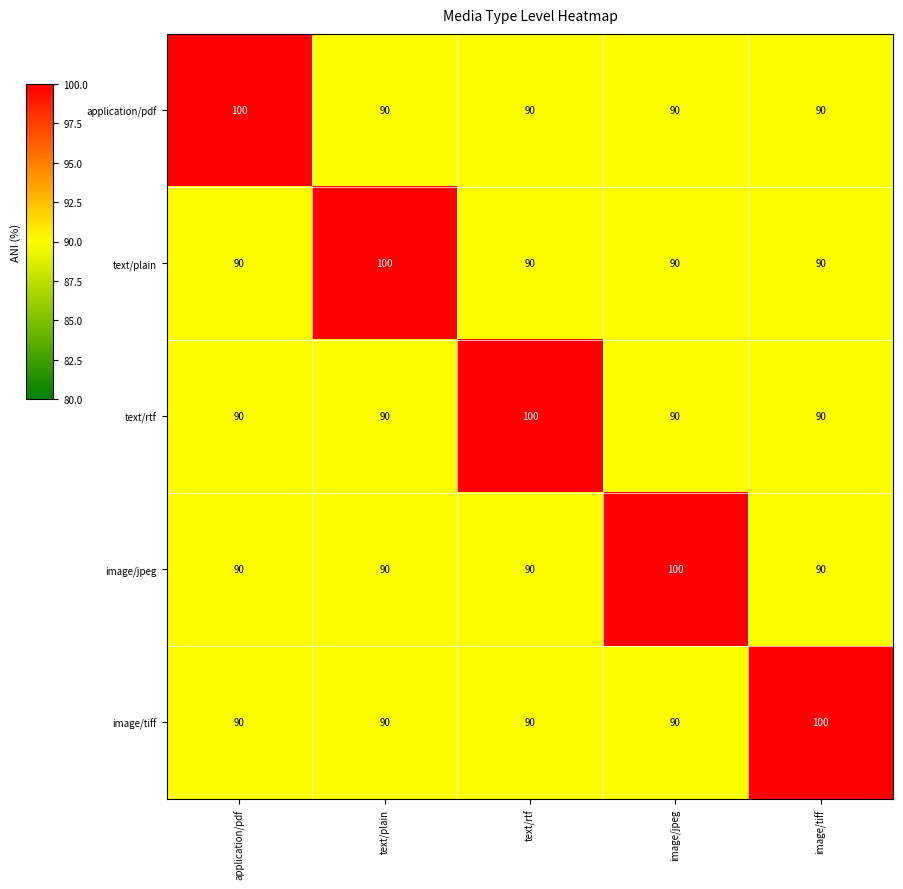

What is the total value across all series at image/jpeg?

460